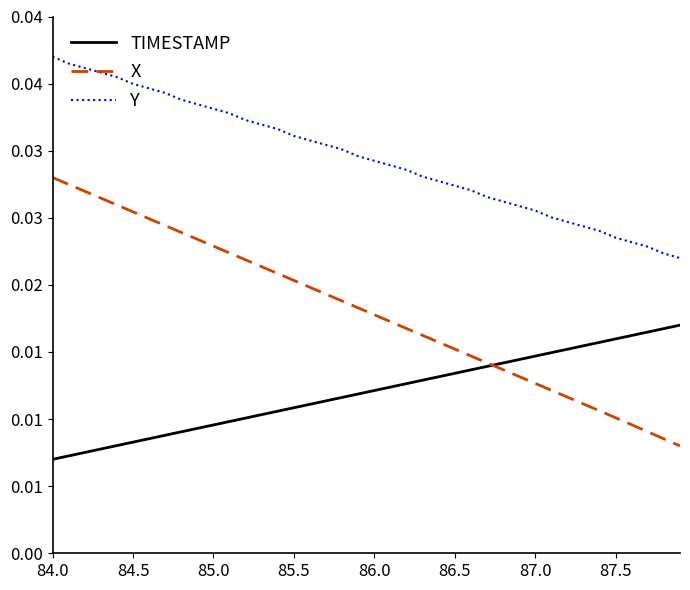

What are all the series names shown in the legend?

TIMESTAMP, X, Y